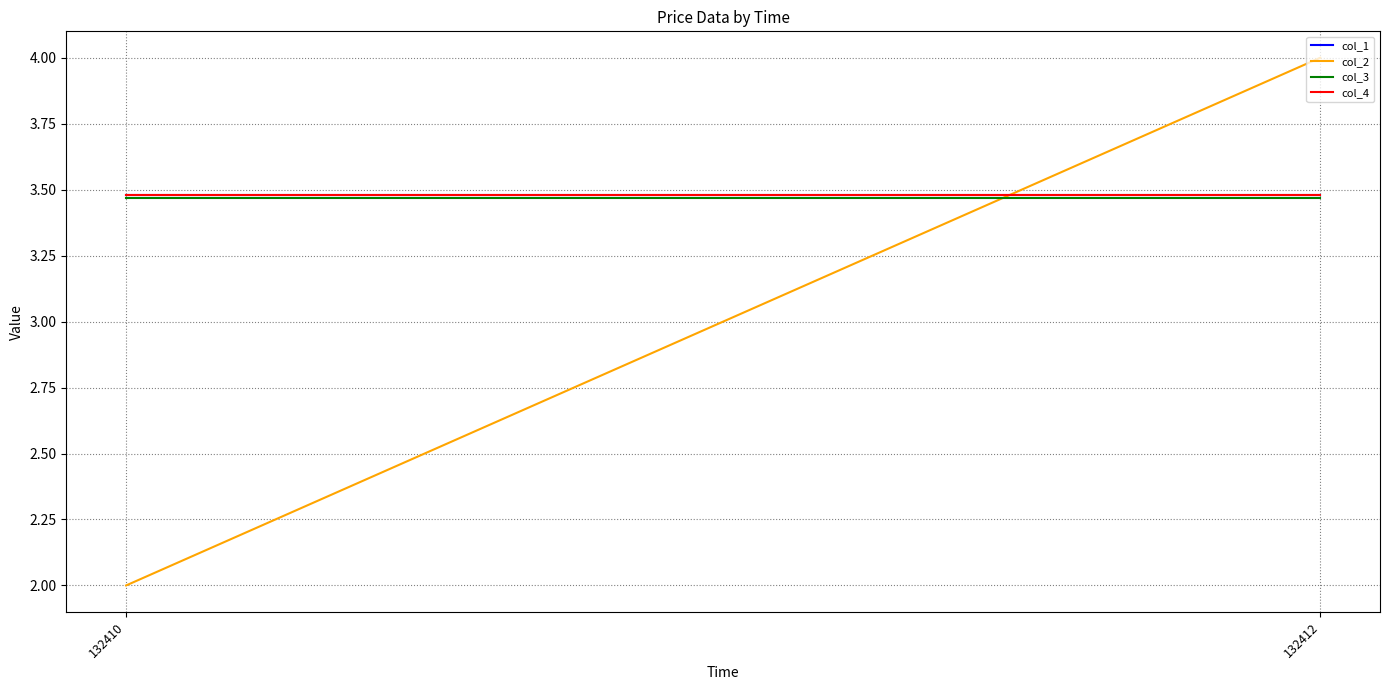

Rank the categories by col_4 value from lowest to highest.

132410, 132412